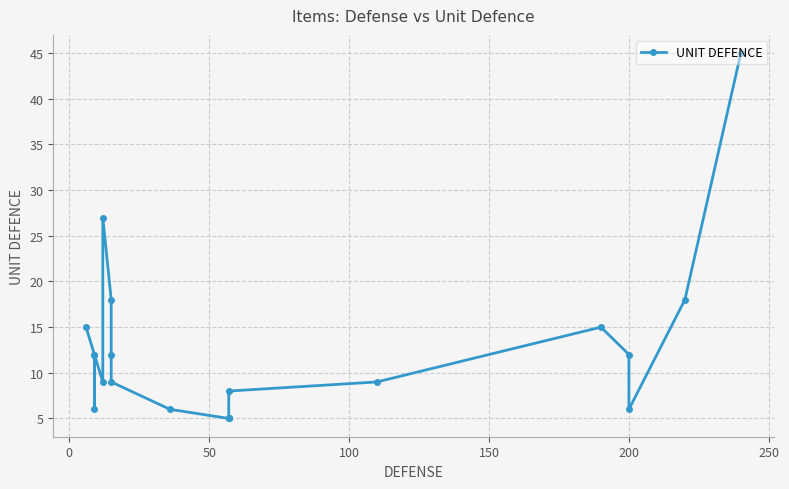

True or false: the data shows 71 at 19.

False